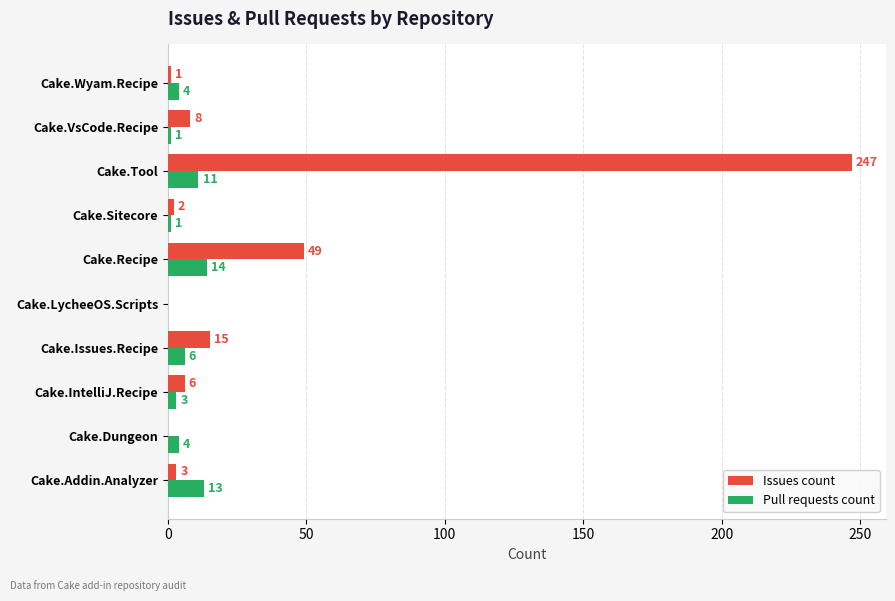

At which category is the sum across all series the highest?

Cake.Tool